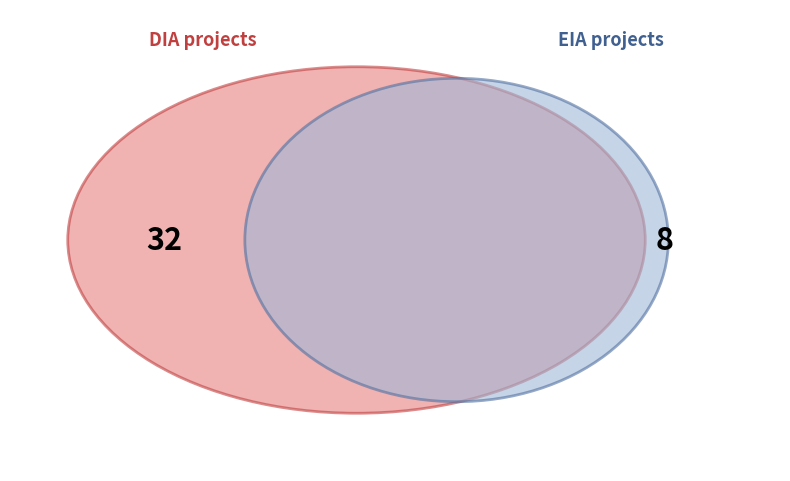

Do DIA and EIA together represent more than half of the pie?

Yes